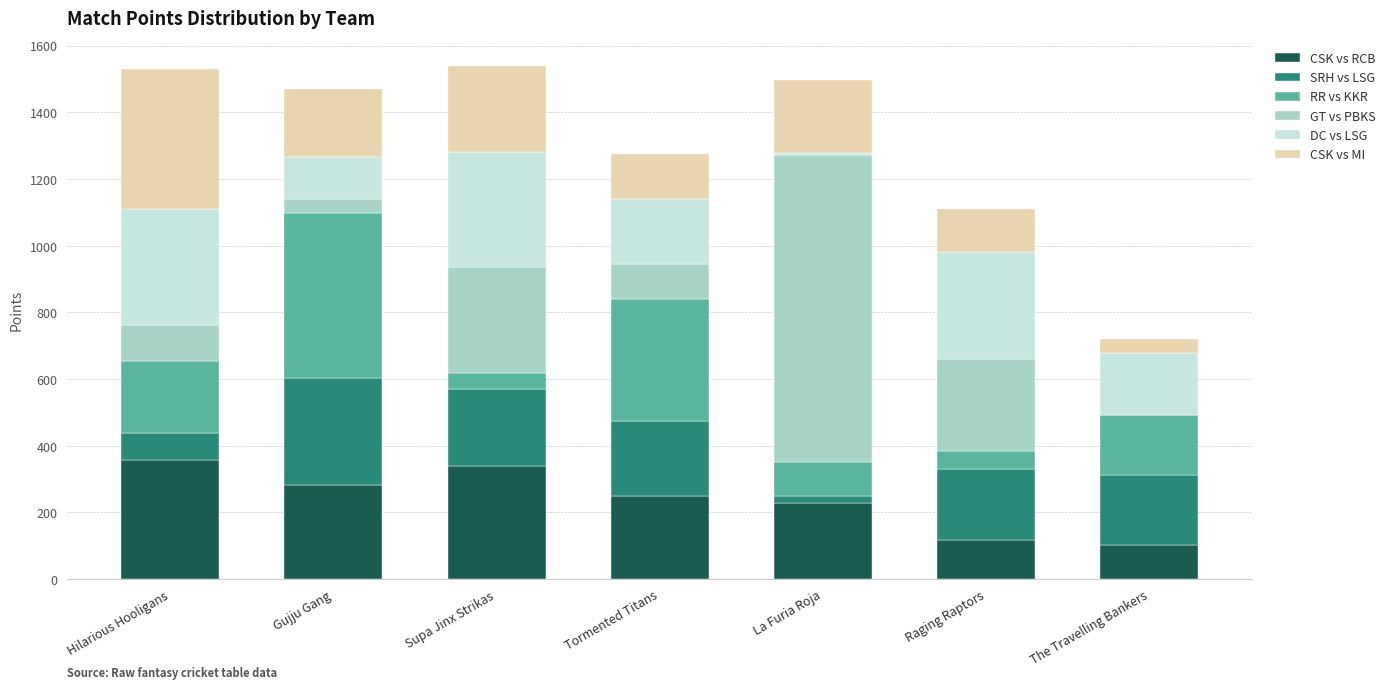

What is the sum of all CSK vs RCB values?

1673.0